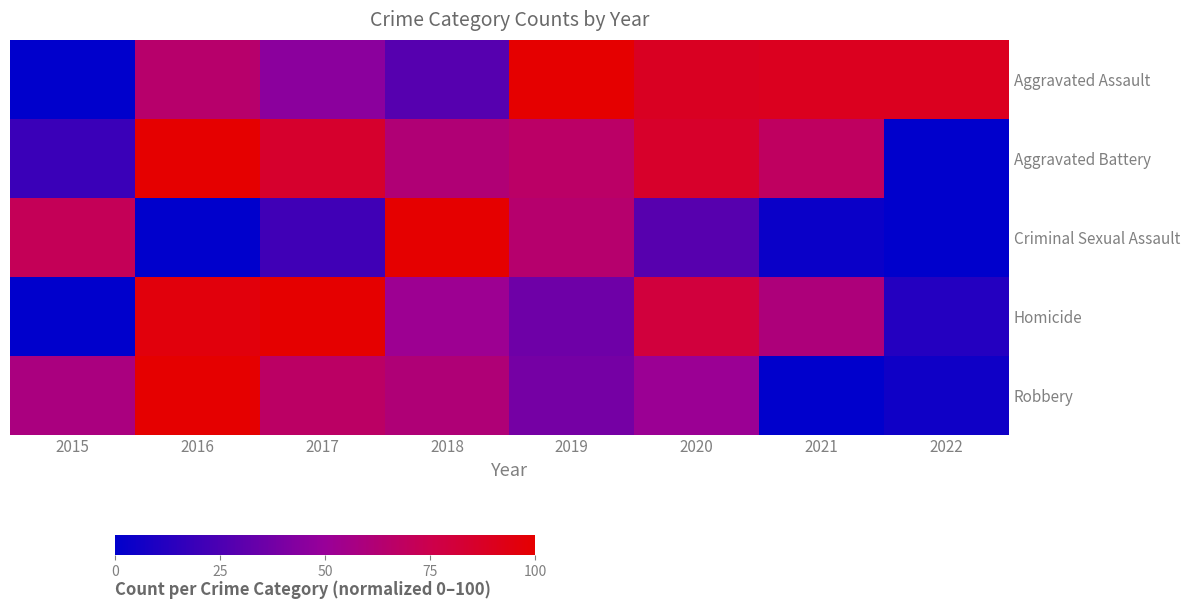

Reading left to right, extract all data points from this chart.

Aggravated Assault: 2015=0.0	2016=64.8	2017=45.5	2018=28.4	2019=100.0	2020=88.6	2021=89.8	2022=89.8
Aggravated Battery: 2015=19.2	2016=100.0	2017=84.9	2018=61.6	2019=66.4	2020=85.6	2021=68.5	2022=0.0
Criminal Sexual Assault: 2015=71.4	2016=0.0	2017=21.4	2018=100.0	2019=64.3	2020=28.6	2021=3.6	2022=0.0
Homicide: 2015=0.0	2016=96.0	2017=100.0	2018=52.0	2019=36.0	2020=80.0	2021=60.0	2022=12.0
Robbery: 2015=58.2	2016=100.0	2017=67.1	2018=61.0	2019=38.5	2020=51.2	2021=0.0	2022=5.2